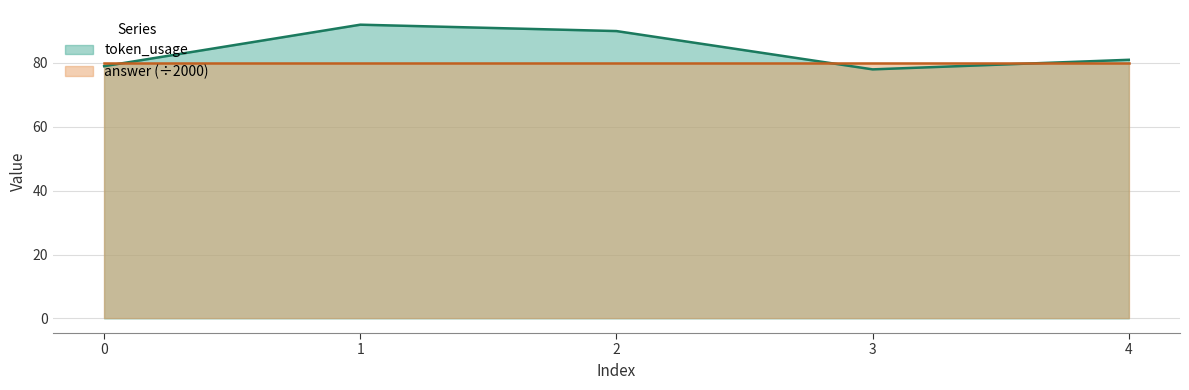

How many points are lower than both their immediate neighbors (excluding endpoints)?

1